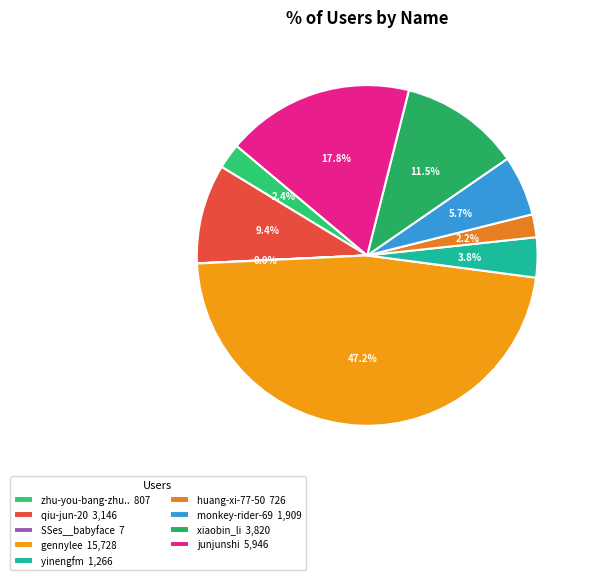

How many segments does this pie chart have?

9